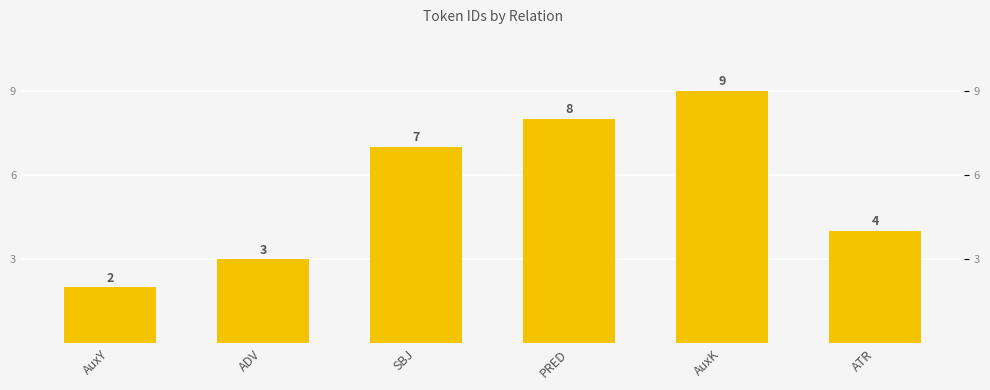

What is the difference between the maximum and minimum values?

7